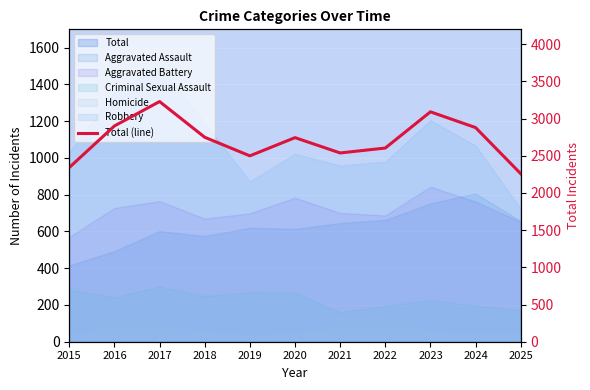

List the labels in order of value, smallest first.

2025, 2015, 2019, 2021, 2022, 2020, 2018, 2024, 2016, 2023, 2017